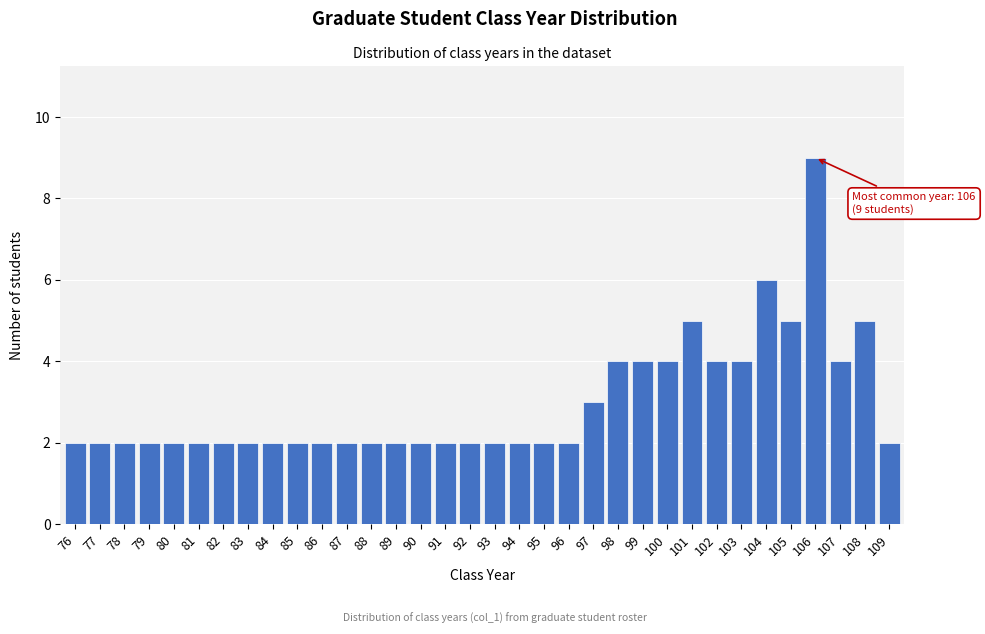

What is the value of the 24th bar from the left?

4